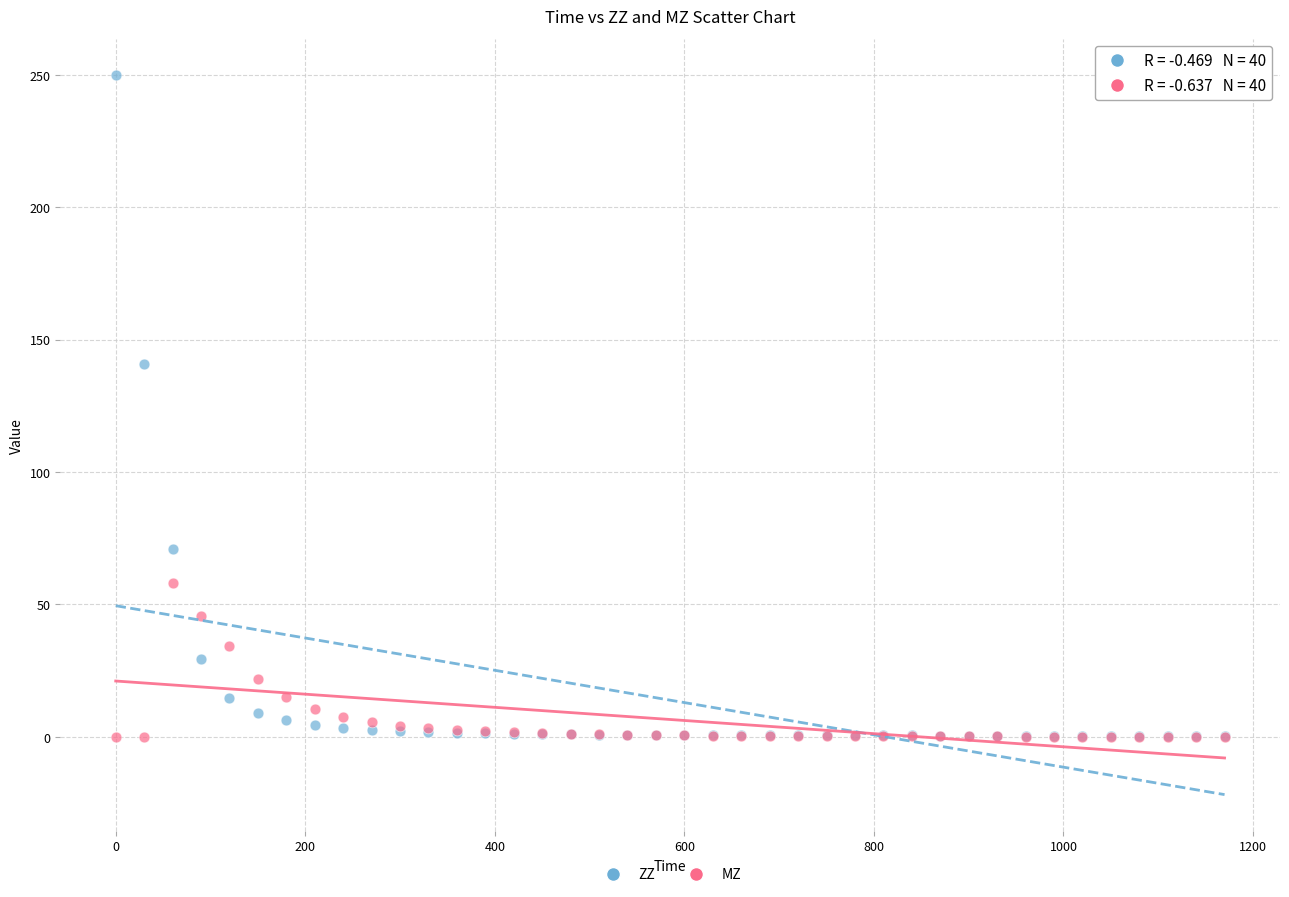

Across all series, what Y value is closest to 125?

140.8